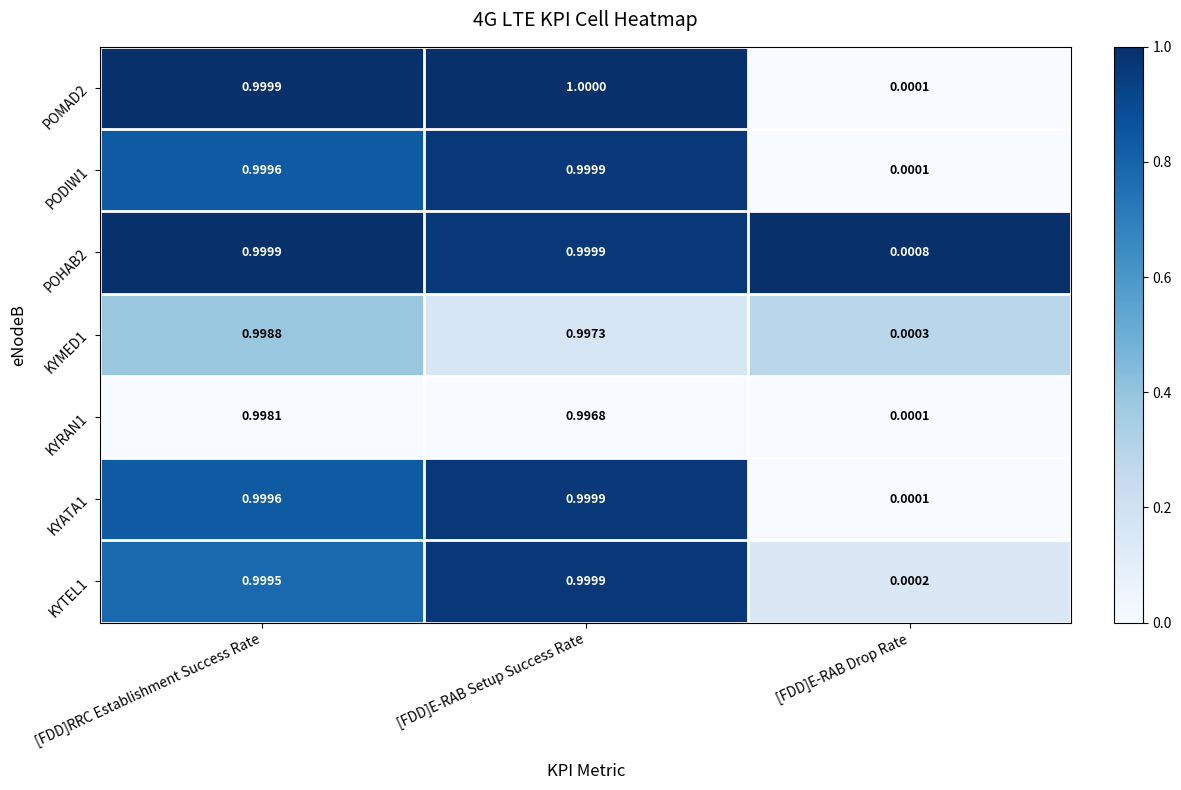

Which series has the largest total across all categories?

POHAB2